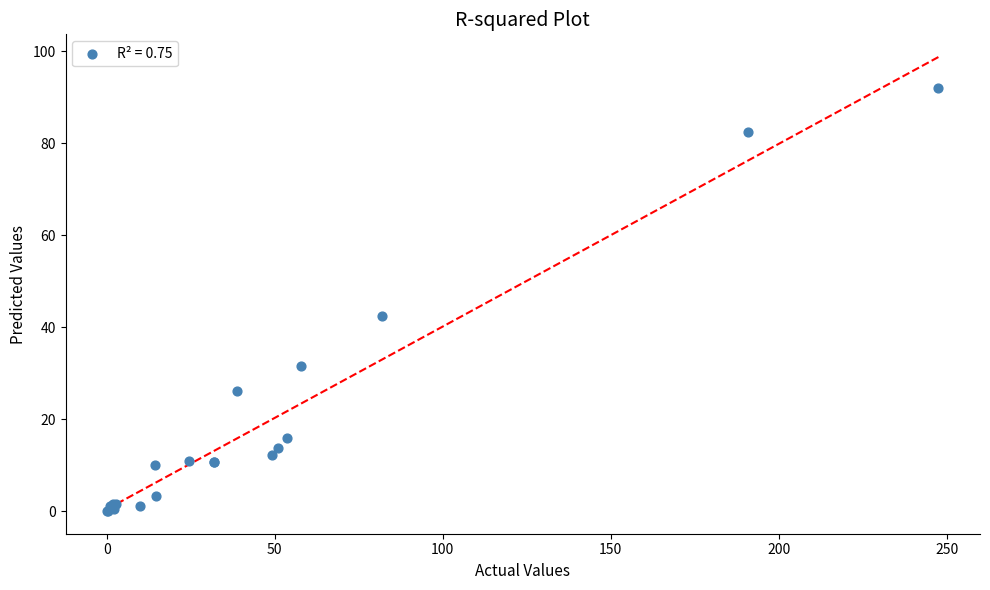

What Y value in the scatter plot is closest to 46?

42.5